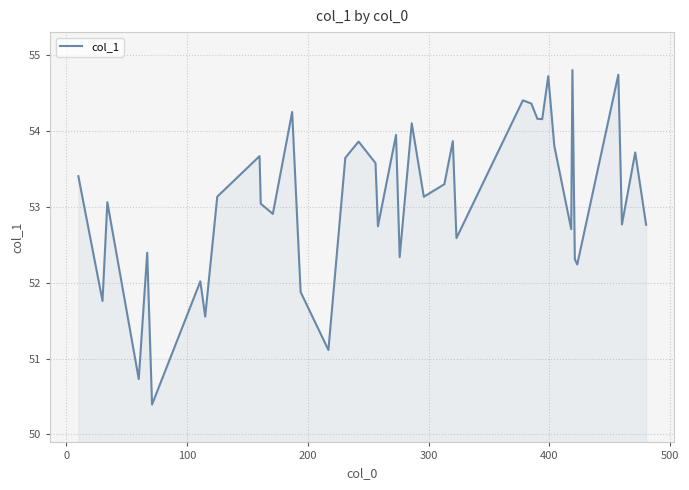

What is the greatest value displayed?

54.8